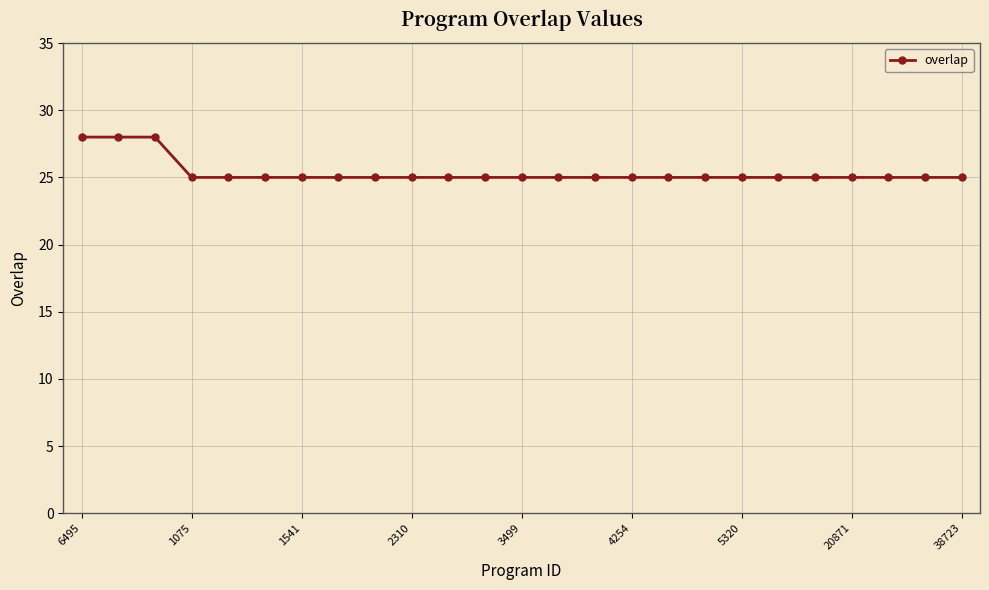

Reading left to right, extract all data points from this chart.

28	28	28	25	25	25	25	25	25	25	25	25	25	25	25	25	25	25	25	25	25	25	25	25	25